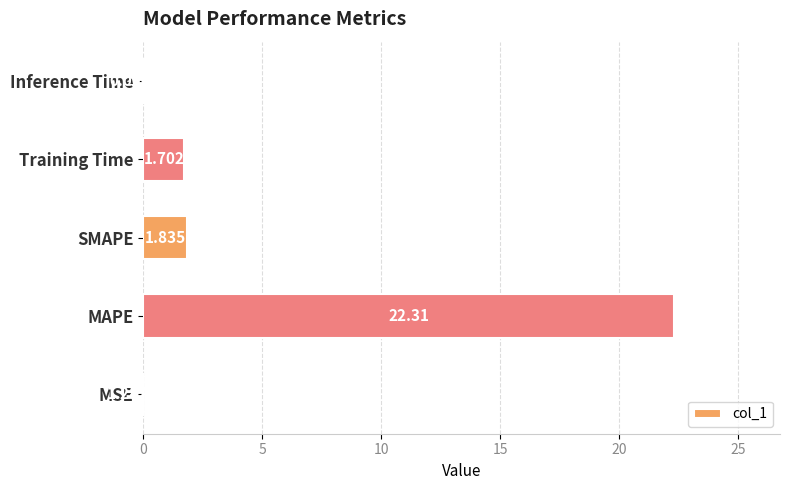

At which label is the value closest to 11?

SMAPE